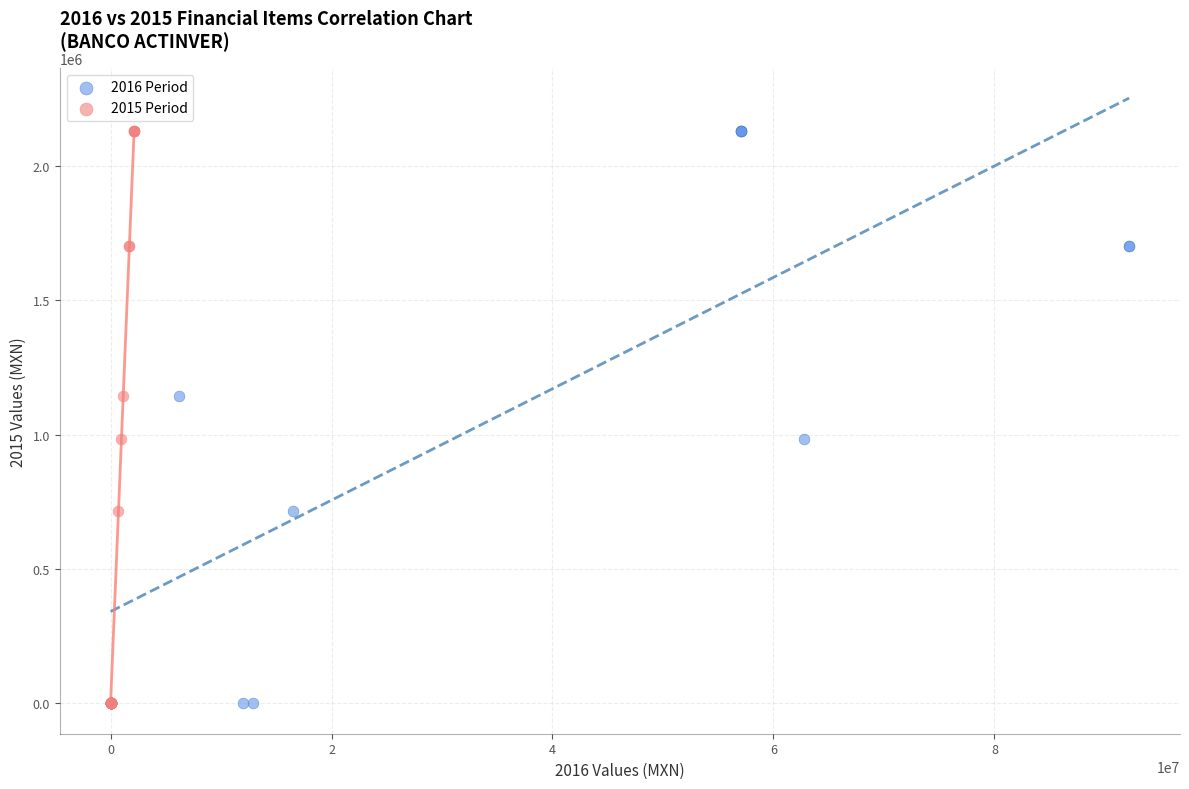

What are all the series names shown in the legend?

2016 Period, 2015 Period